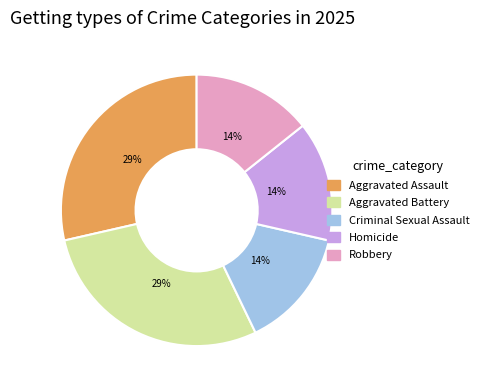

What percentage is the Robbery slice, to the nearest percent?

14%